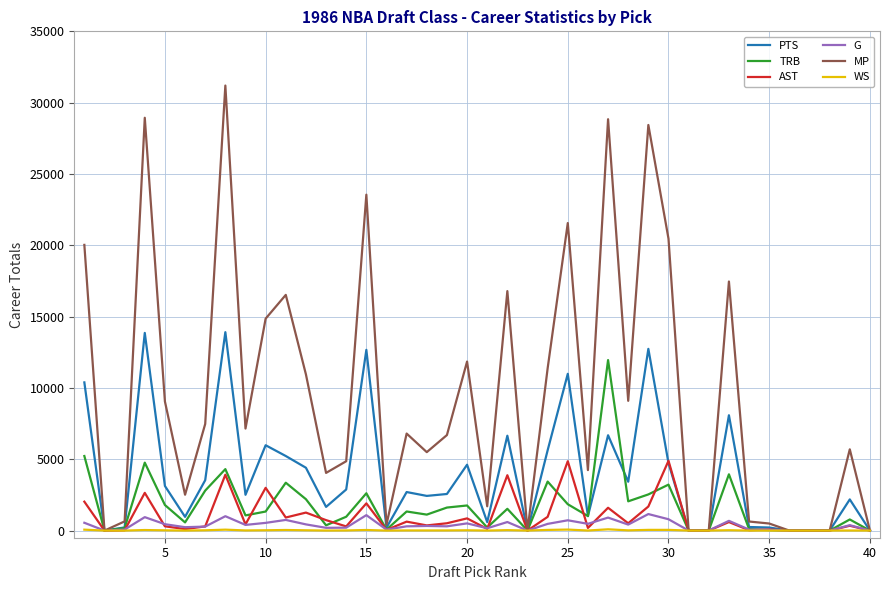

Which series has the largest range (max minus min)?

MP